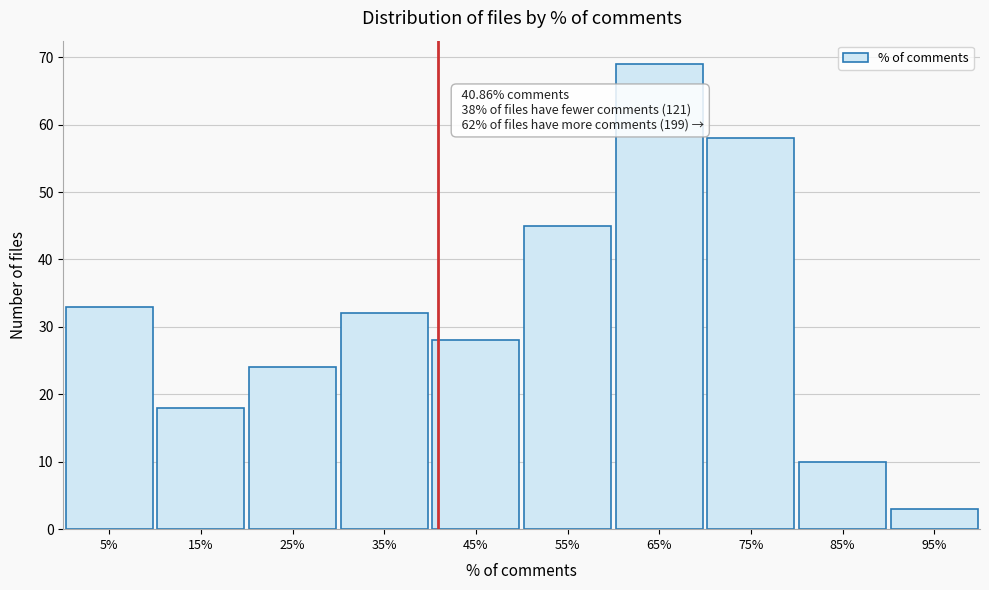

Over which range of the x-axis is the bar tallest?

60 to 70